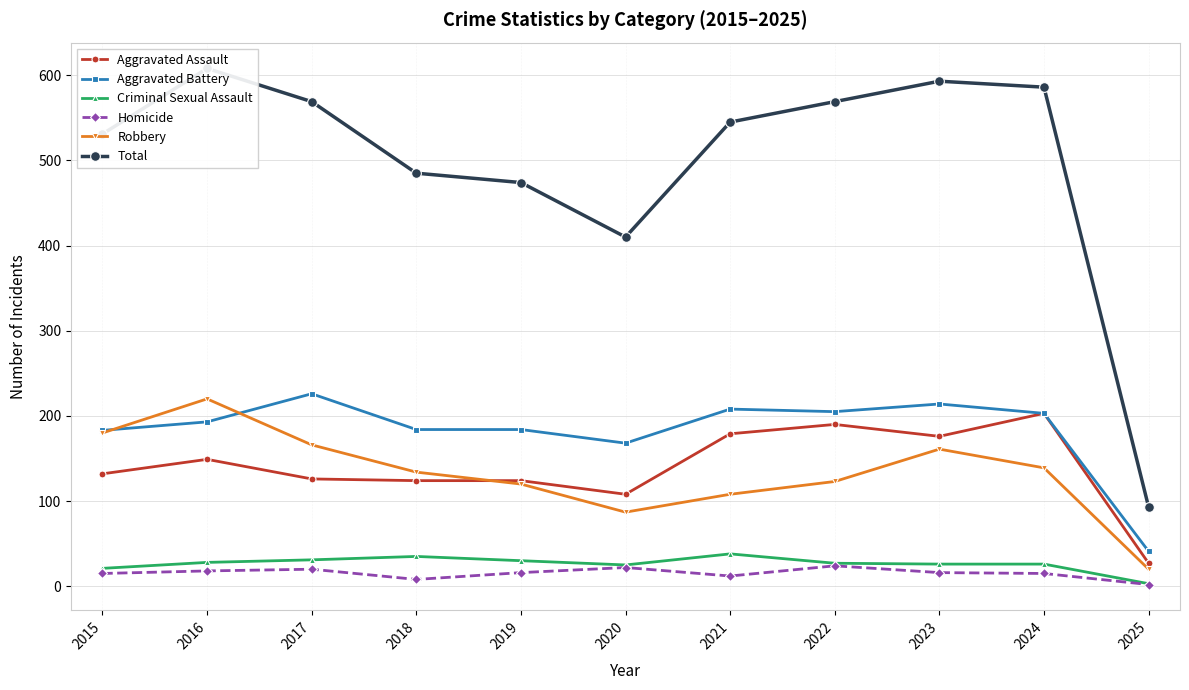

True or false: Aggravated Battery has a value of 81 at 2019.

False